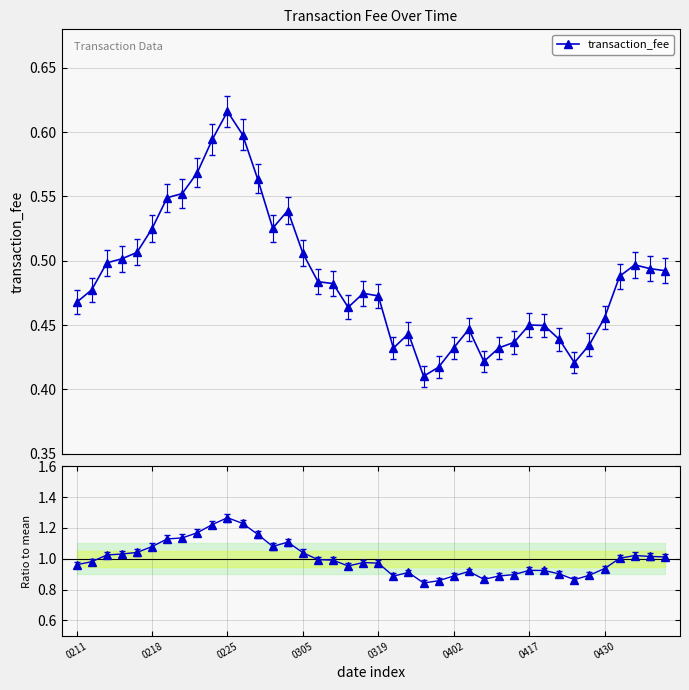

In Ratio to mean, how many points are lower than both neighbors (excluding endpoints)?

6